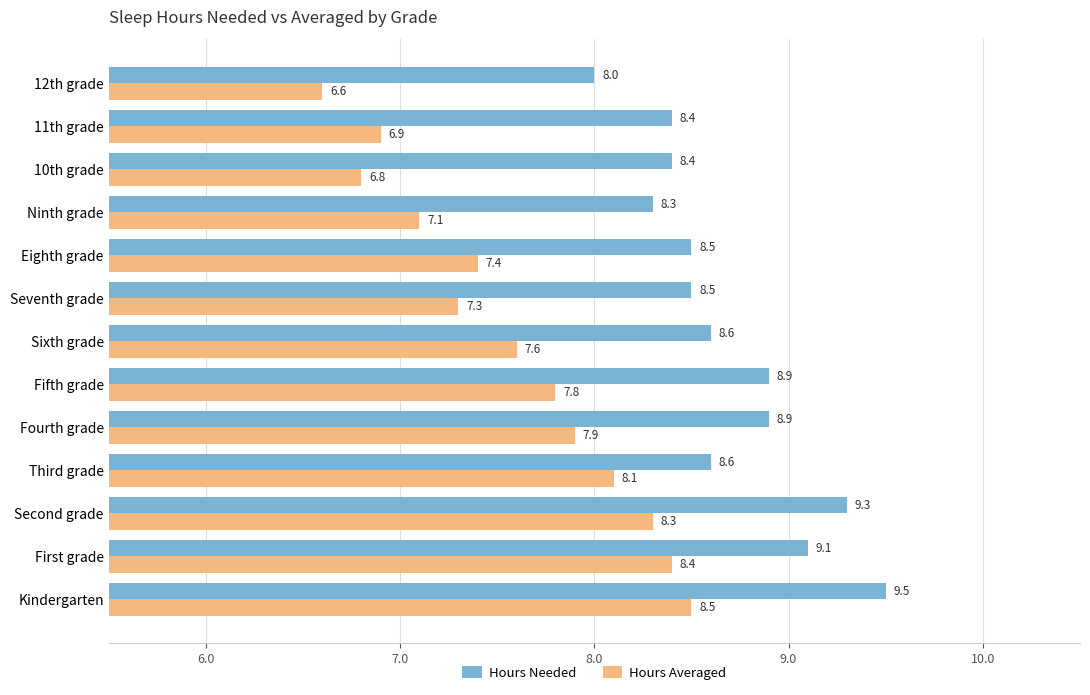

What is the total value across all series at First grade?

17.5